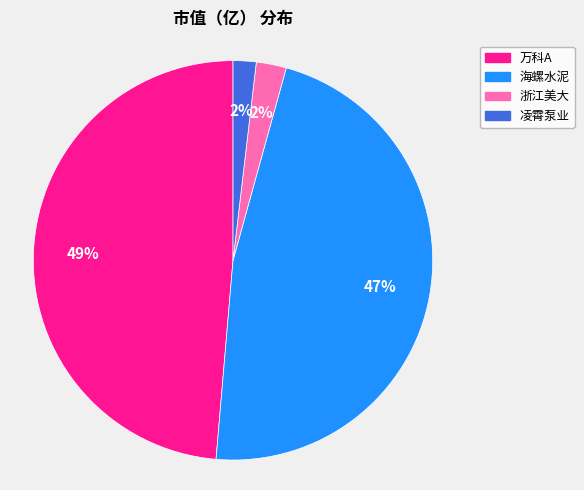

Do 凌霄泵业 and 海螺水泥 together represent more than half of the pie?

No